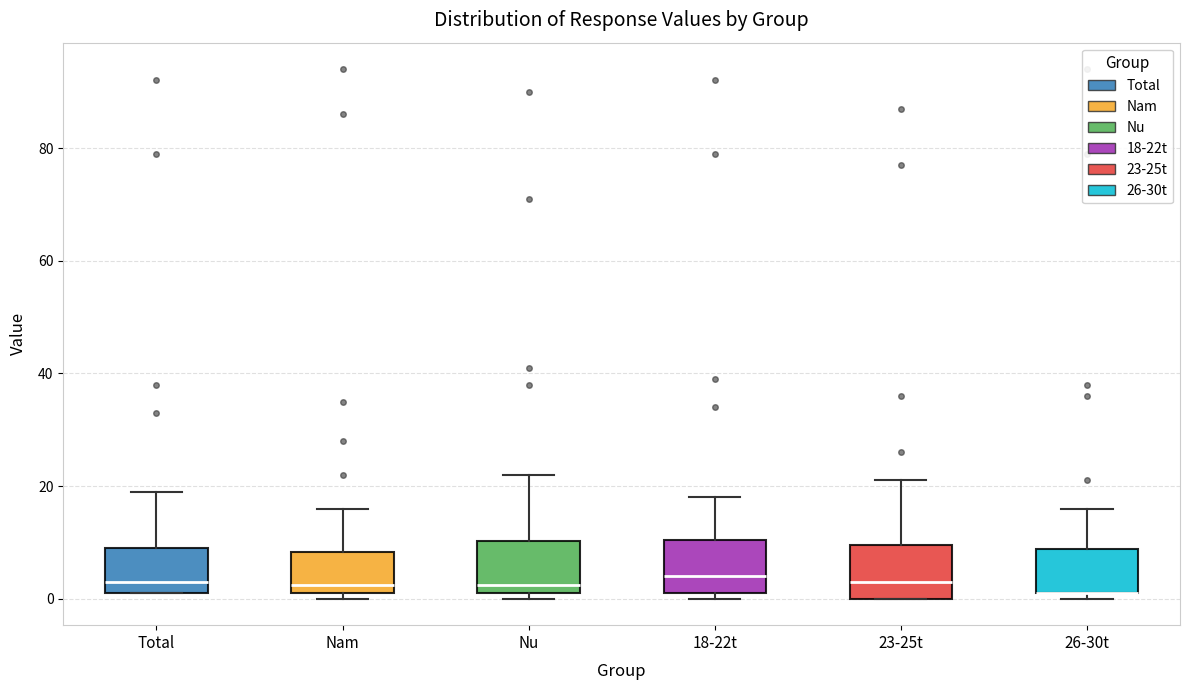

Where does the upper whisker of the box for Nu end on the y-axis? The values are not printed on the chart, so give them approximately, as read against the axis.

22